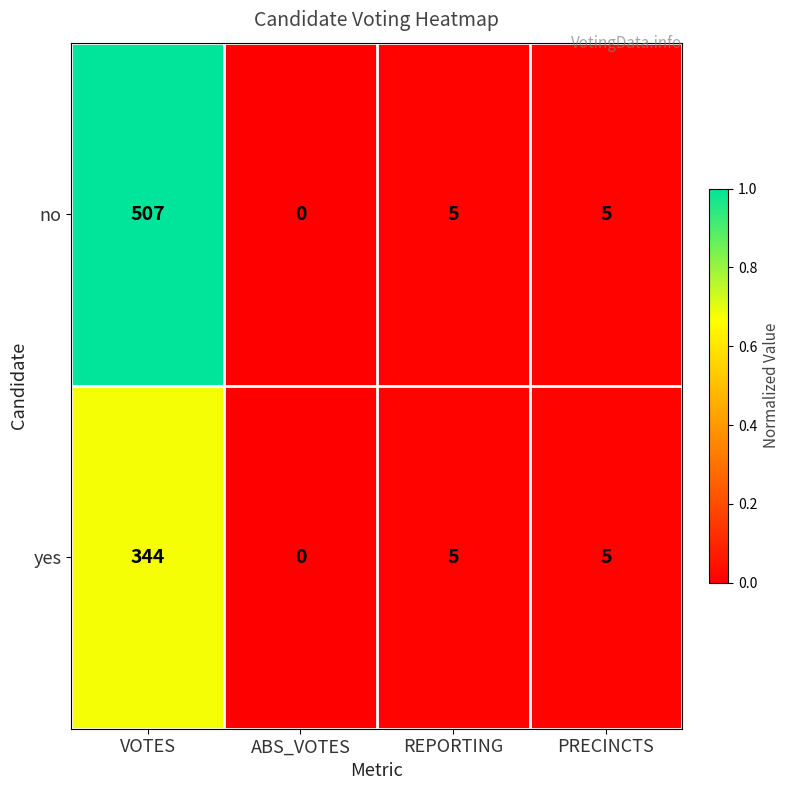

Which category has the highest value in the yes series?

VOTES